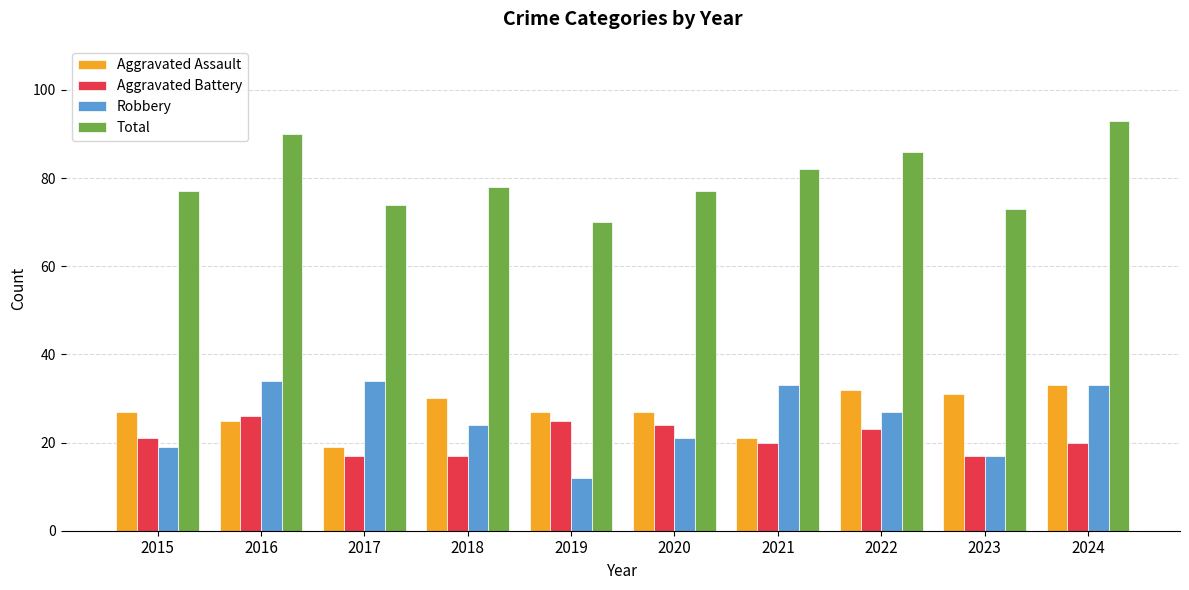

What is the approximate value of Aggravated Battery at 2018?

17